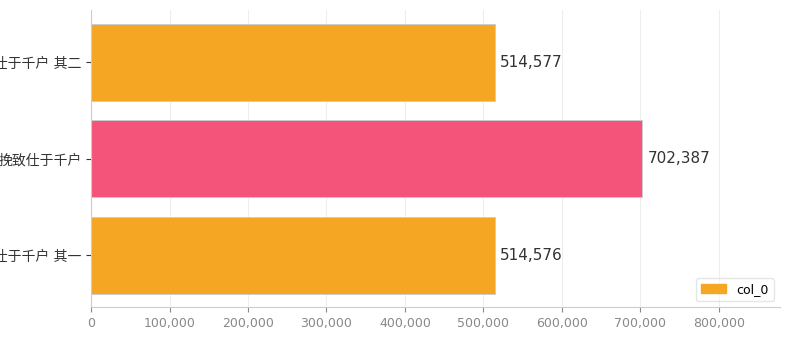

What is the minimum value shown in the chart?

514576